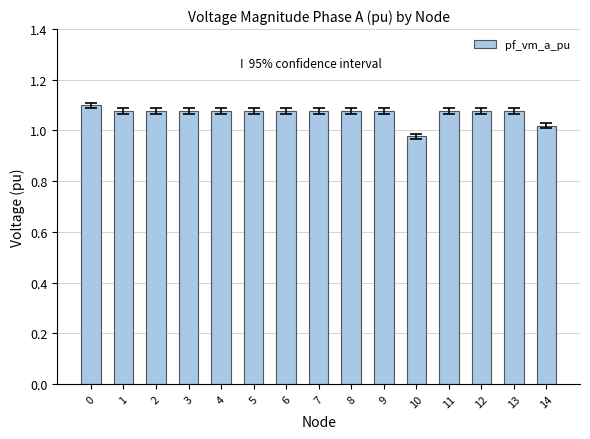

True or false: the data shows 1.1 at 0.

True